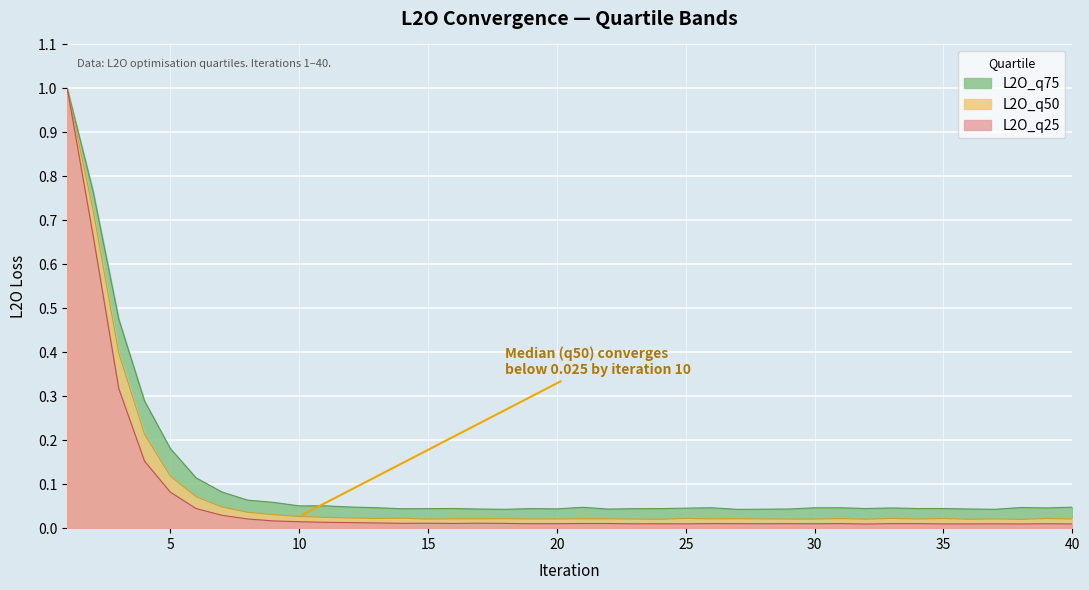

At 16, list the series in order from largest to smallest.

L2O_q75, L2O_q50, L2O_q25